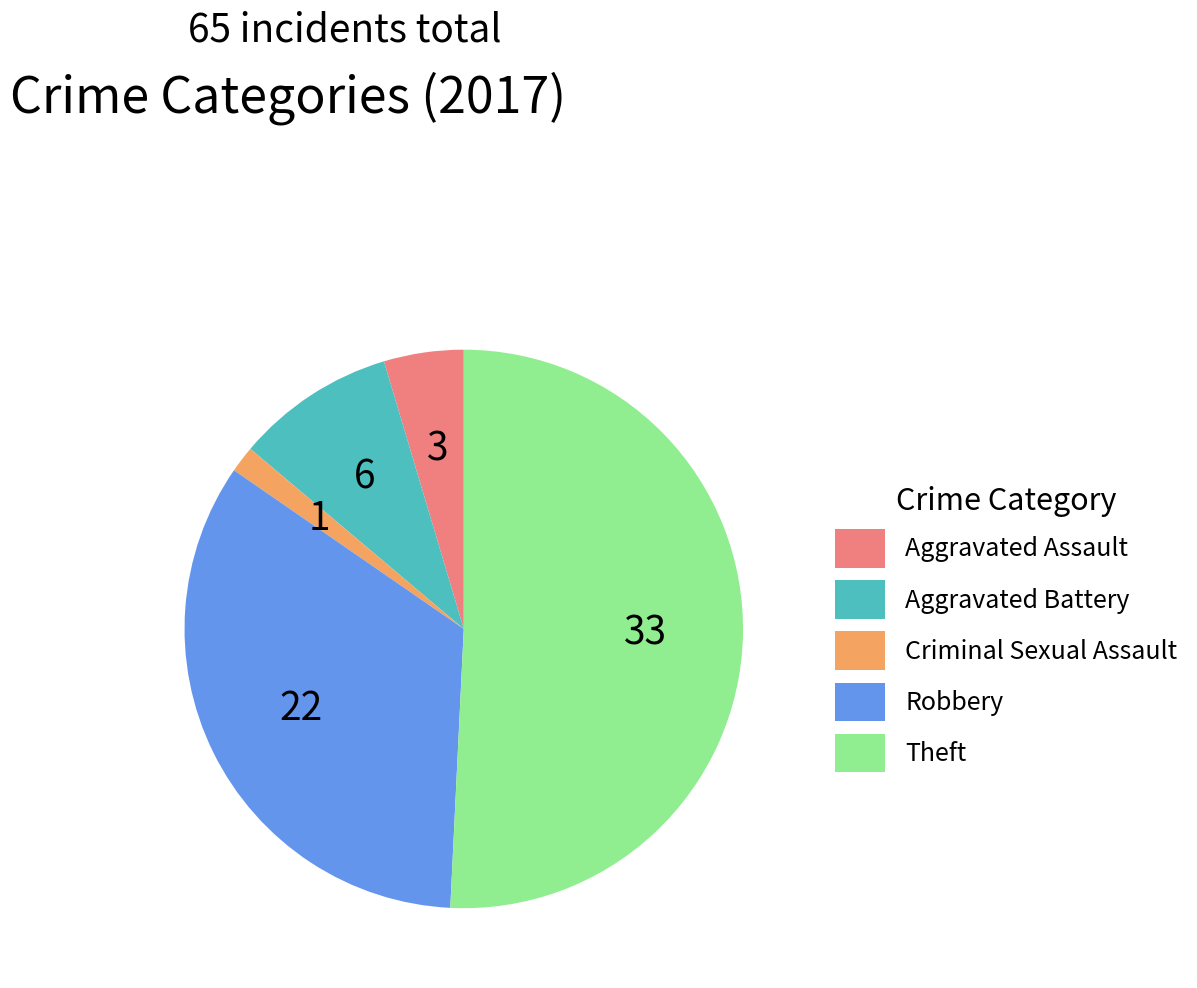

Combined, do Theft and Aggravated Battery account for over 50%?

Yes